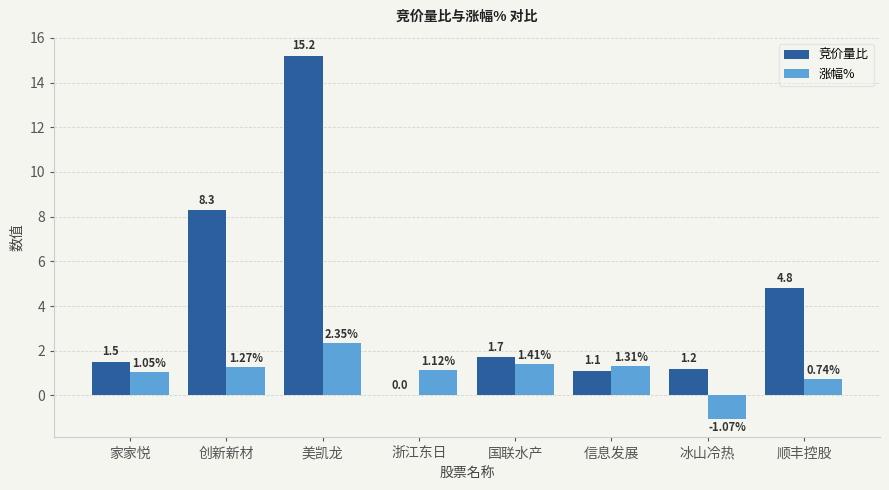

What are all the series names shown in the legend?

竞价量比, 涨幅%